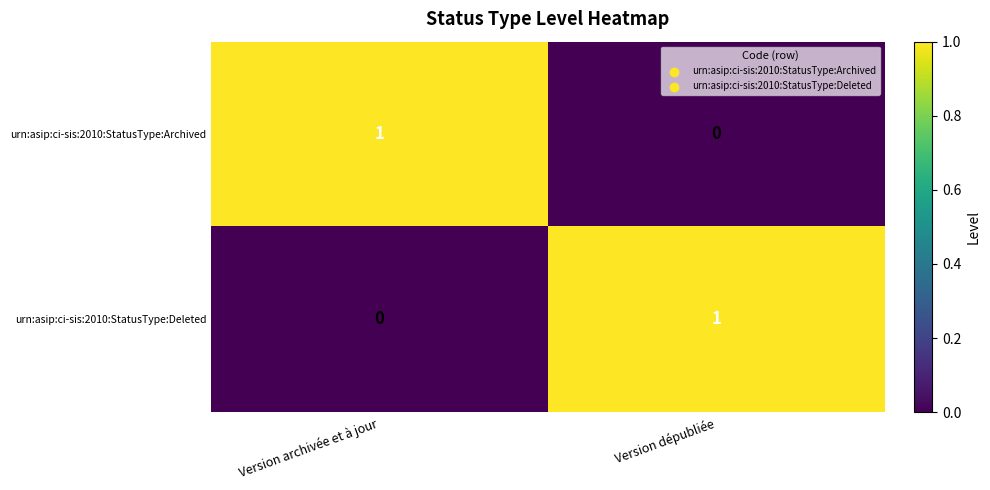

At how many categories does at least one series exceed 0?

2